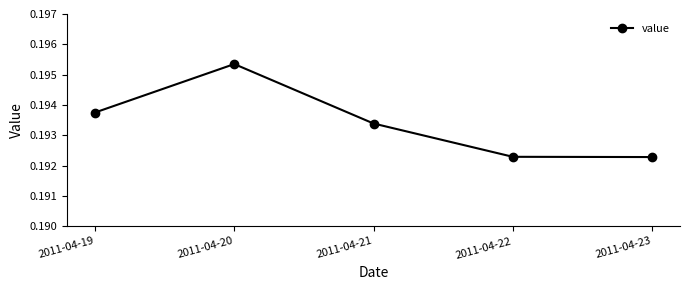

The value at 2011-04-22 is 0.1. True or false?

False